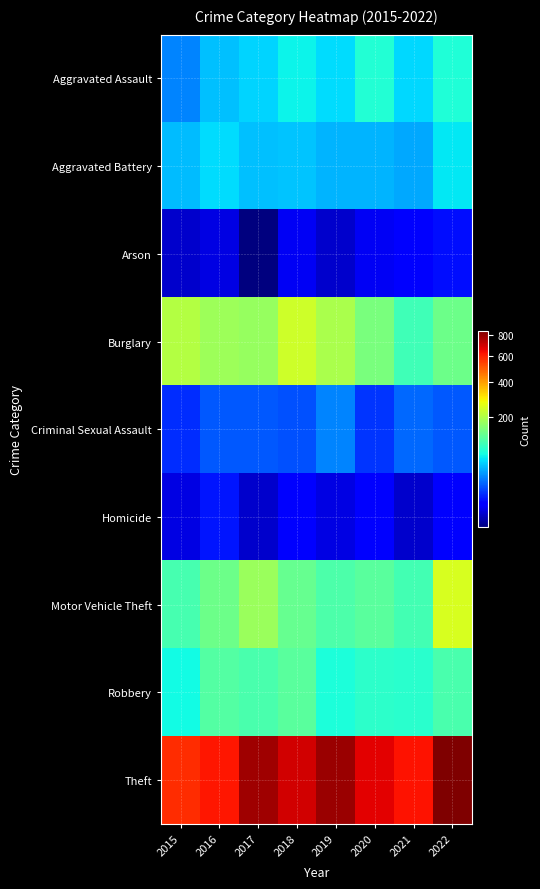

Count the number of data series in this chart.

9